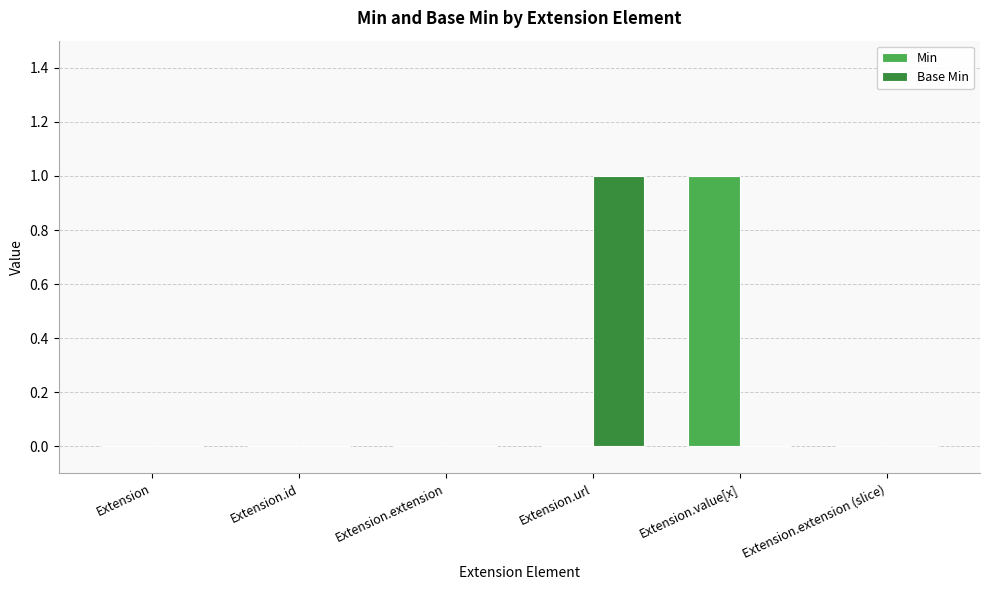

Count the number of categories in the chart.

6